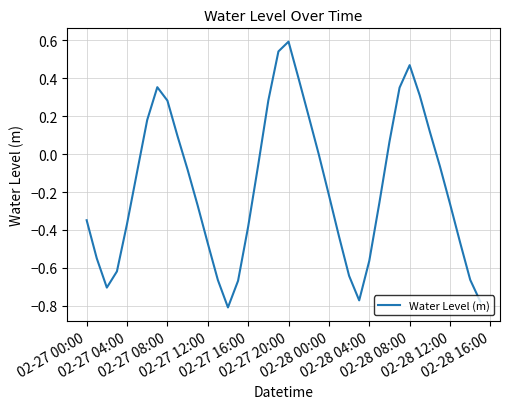

How many interior local peaks (higher than both neighbors) does the data have?

3